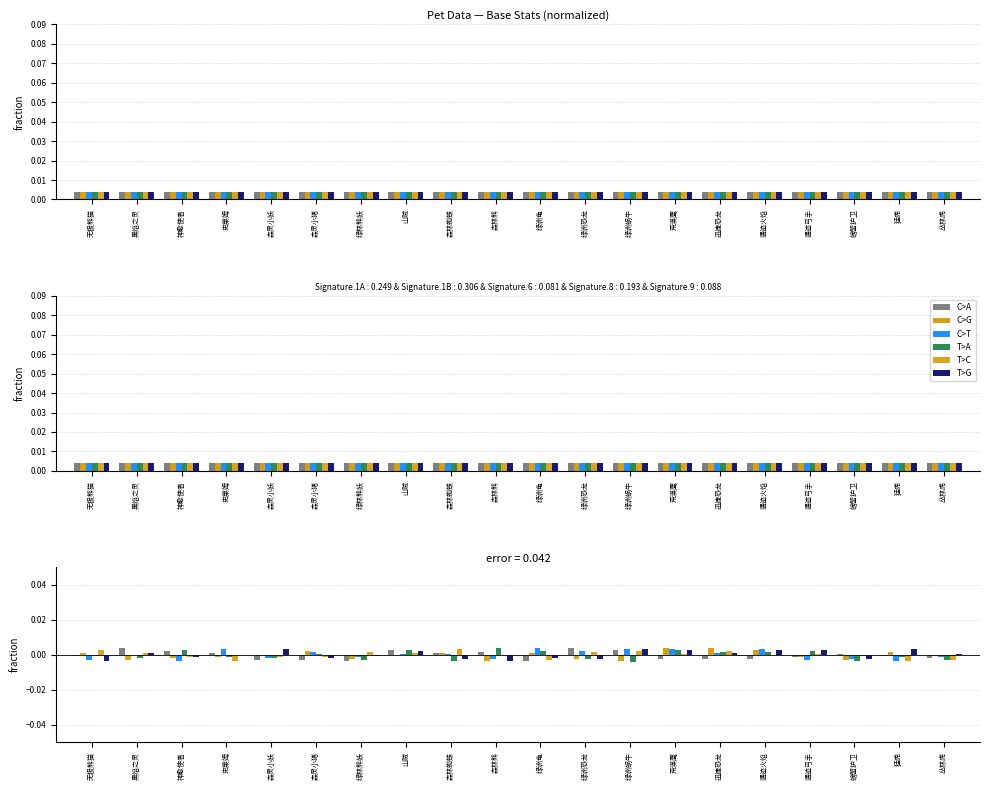

Is the value of Base_Res at 遗迹火焰 greater than the value of Base_Def at 丛林虎?

Yes